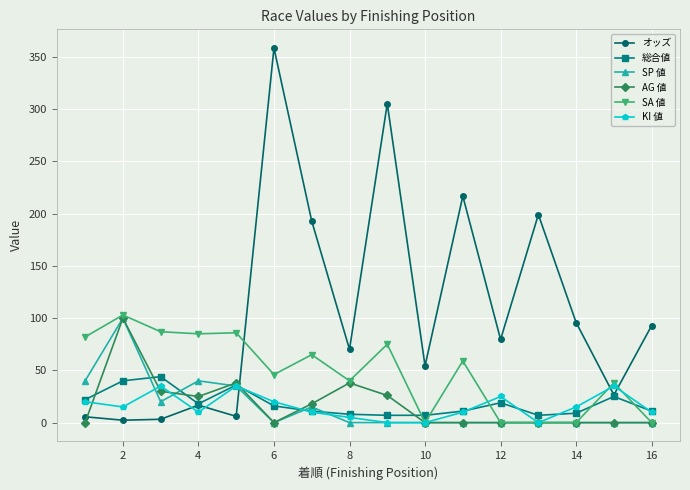

What is the maximum value shown in the chart?

358.5